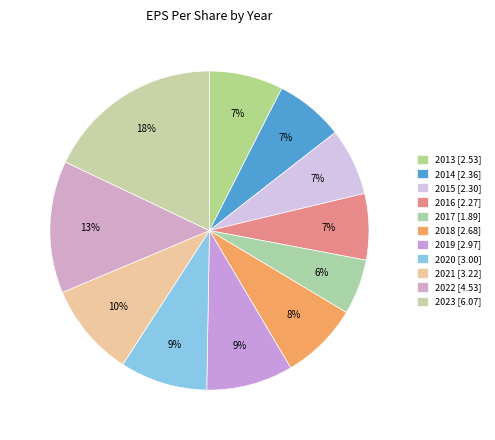

To the nearest percent, what percentage of the pie is 2017?

6%